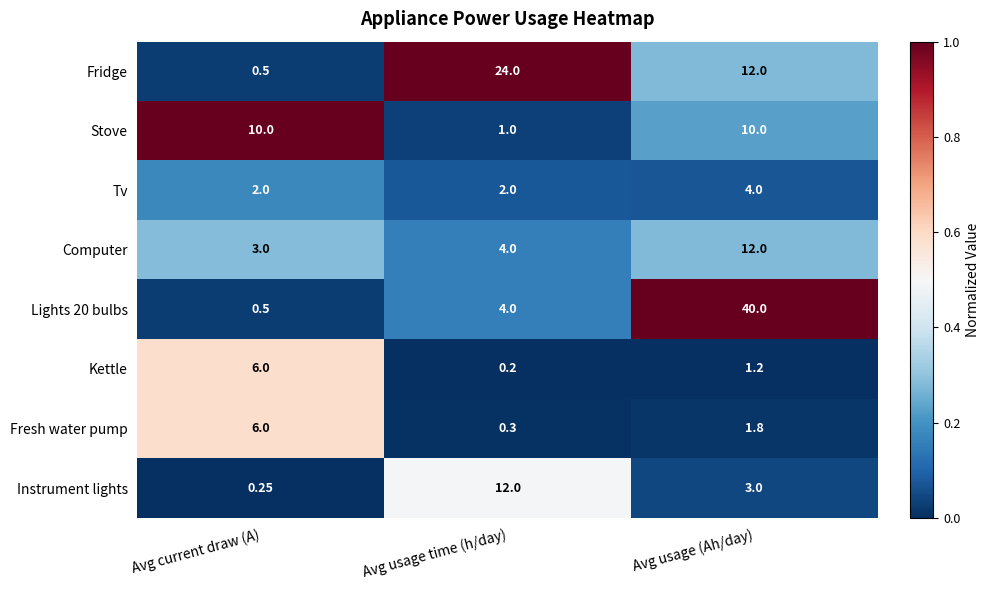

At how many categories does at least one series exceed 0?

3